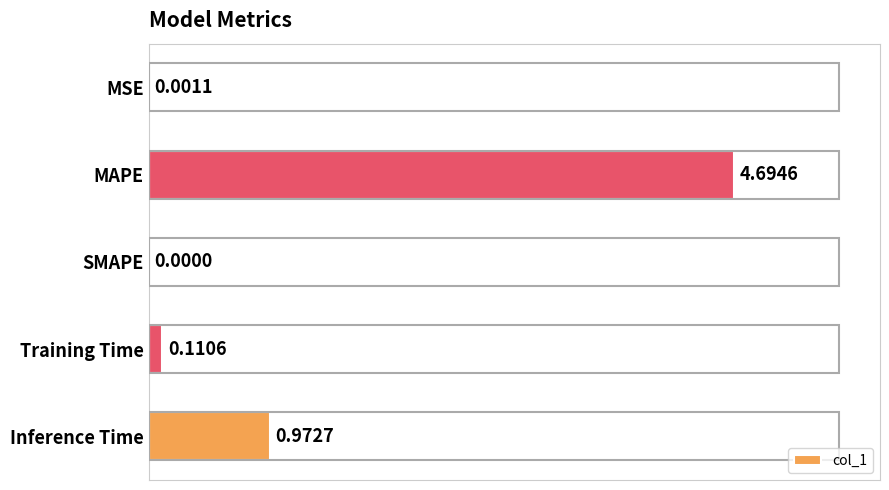

Which category has the highest value across all series?

MAPE